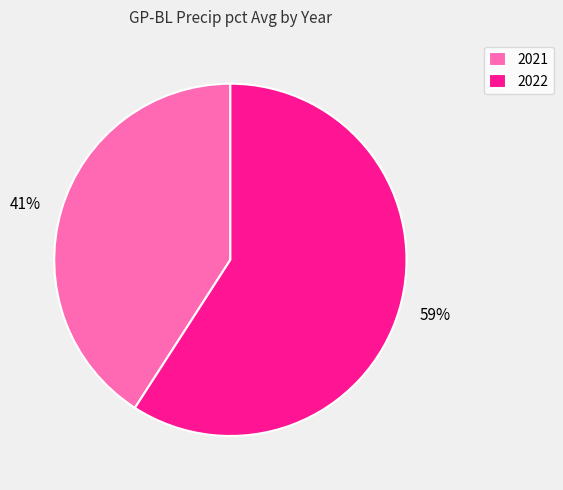

Is the sum of 2022 and 2021 greater than half?

Yes